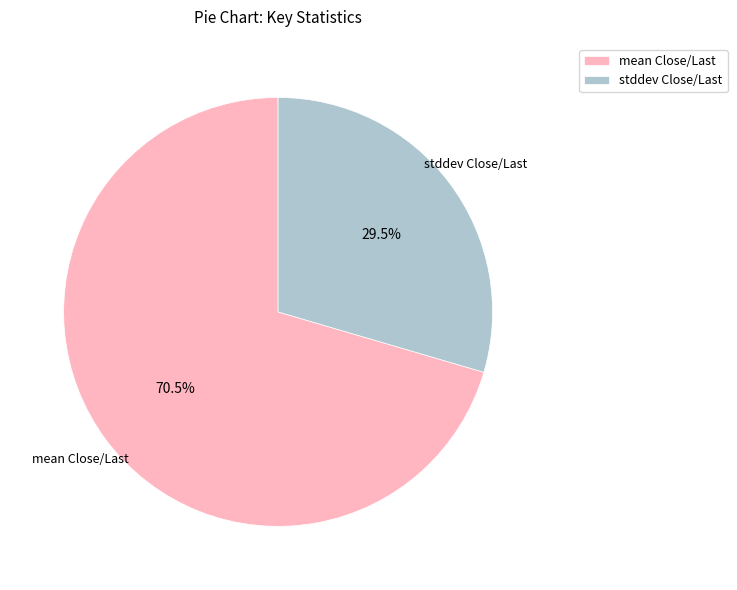

Is there a majority slice in this chart?

Yes